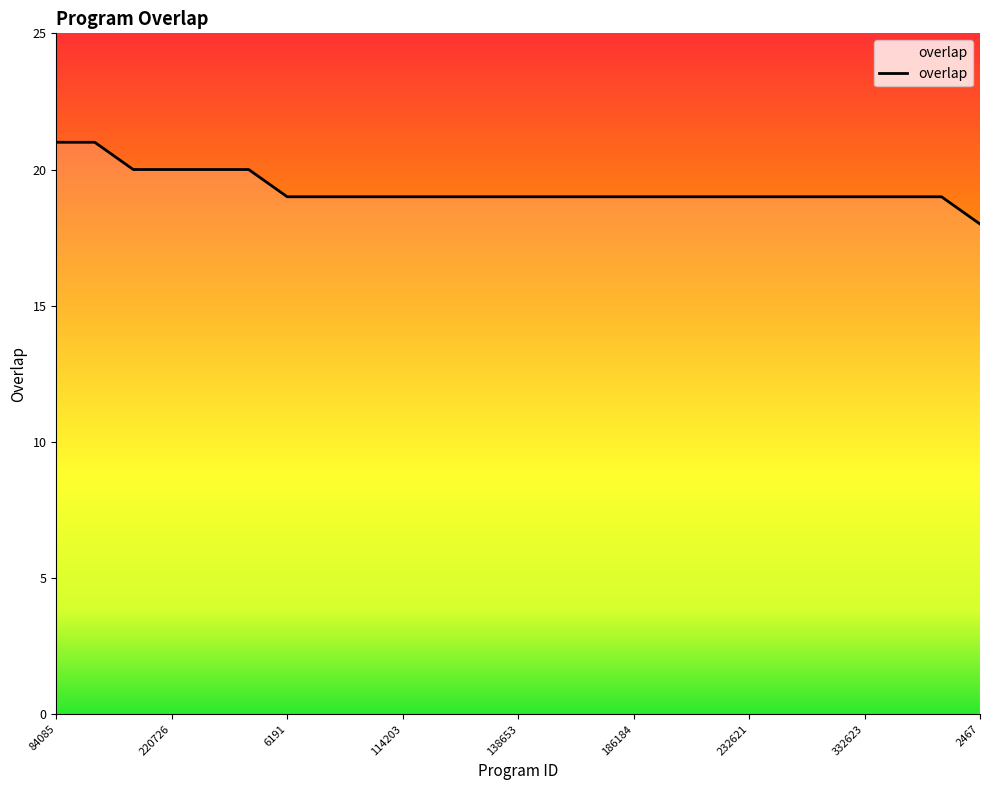

What is the greatest value displayed?

21